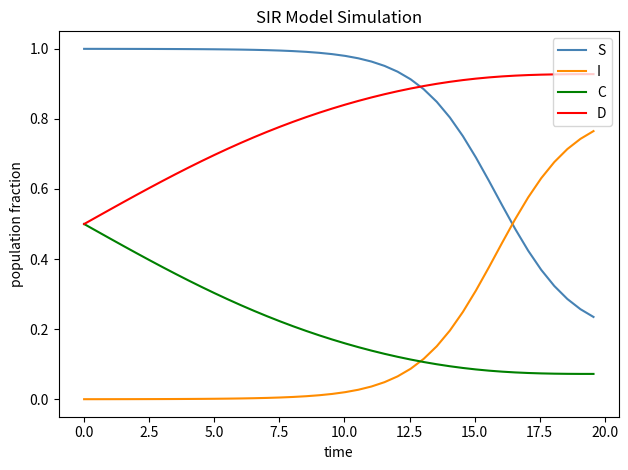

Does the chart have visible grid lines?

No